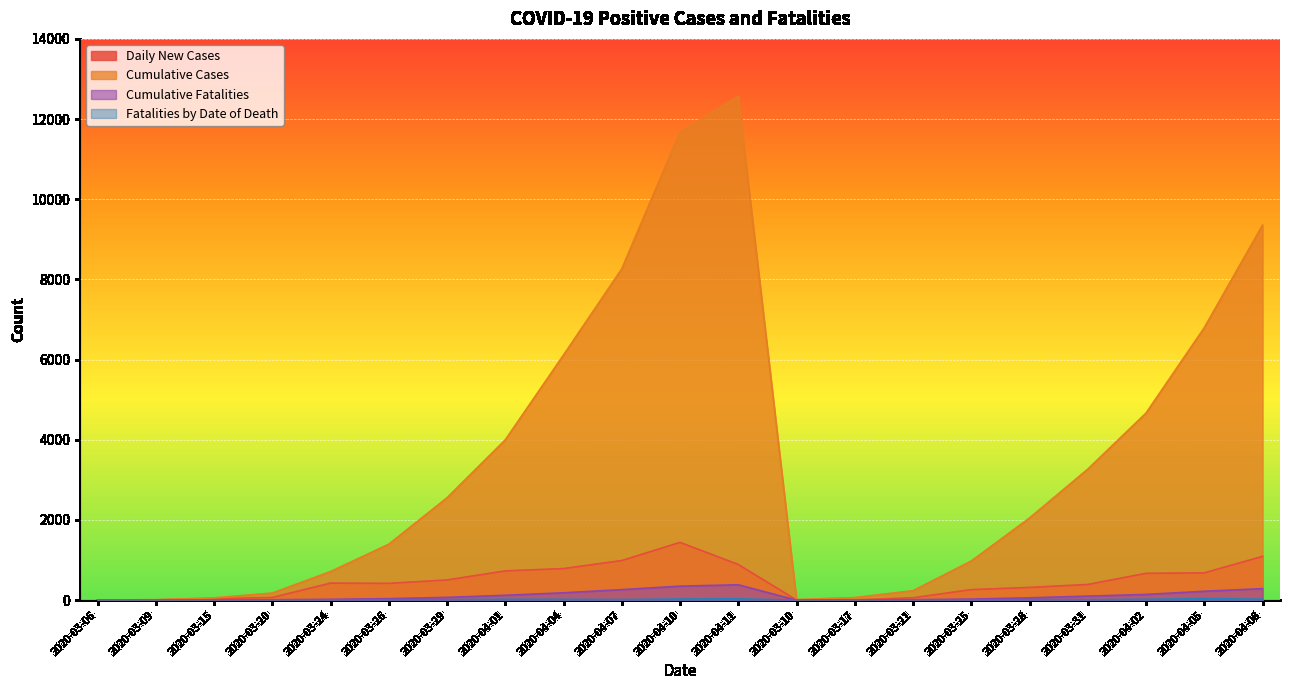

What are all the series names shown in the legend?

Daily New Cases, Cumulative Cases, Cumulative Fatalities, Fatalities by Date of Death